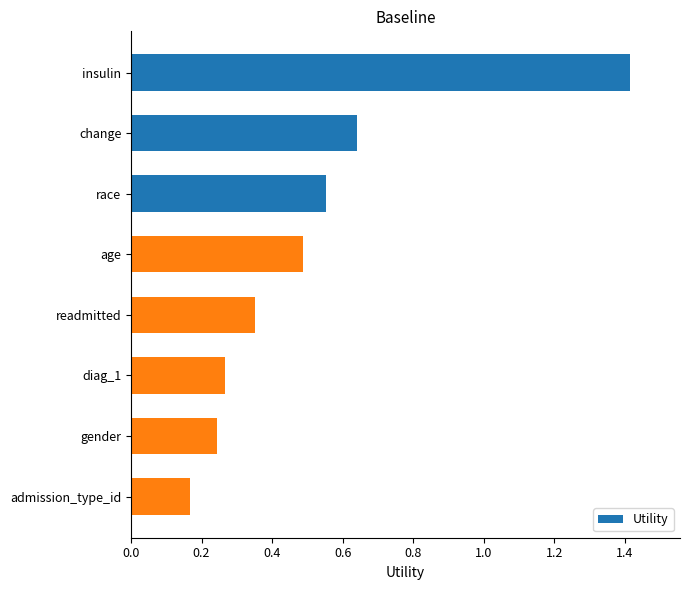

Which has a higher value, readmitted or admission_type_id?

readmitted